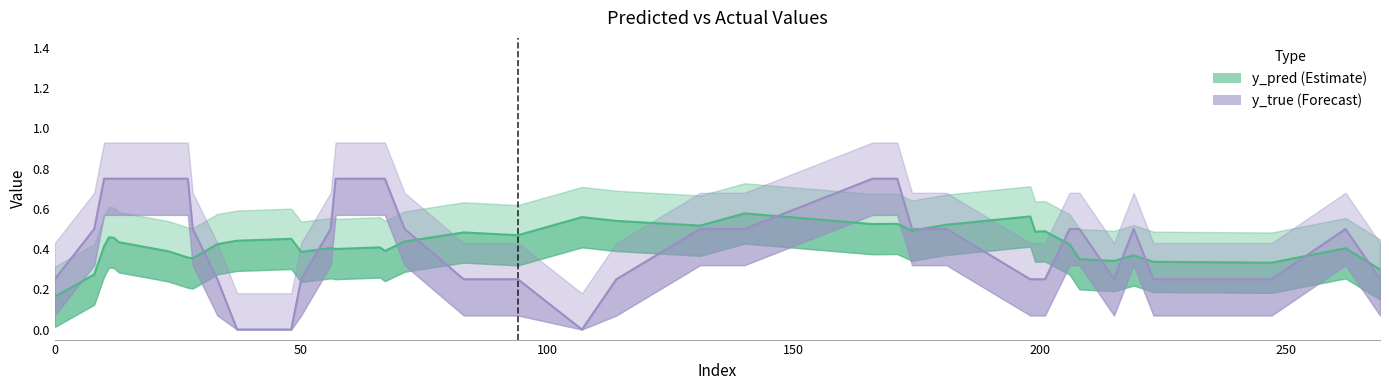

Does the chart display data point markers on the line(s)?

No